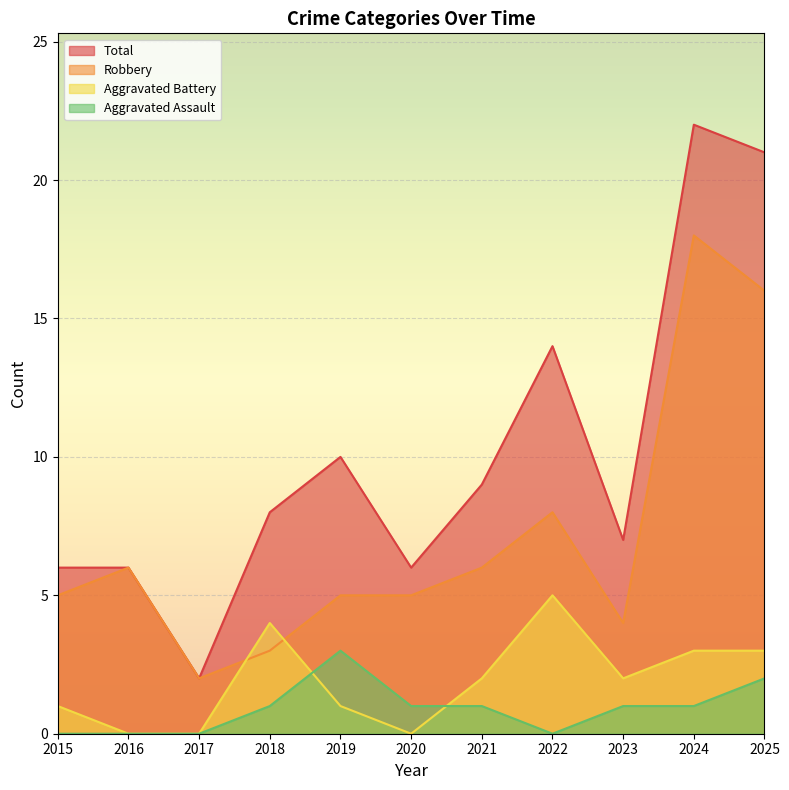

Between 2021 and 2023, which series saw the biggest shift?

Robbery